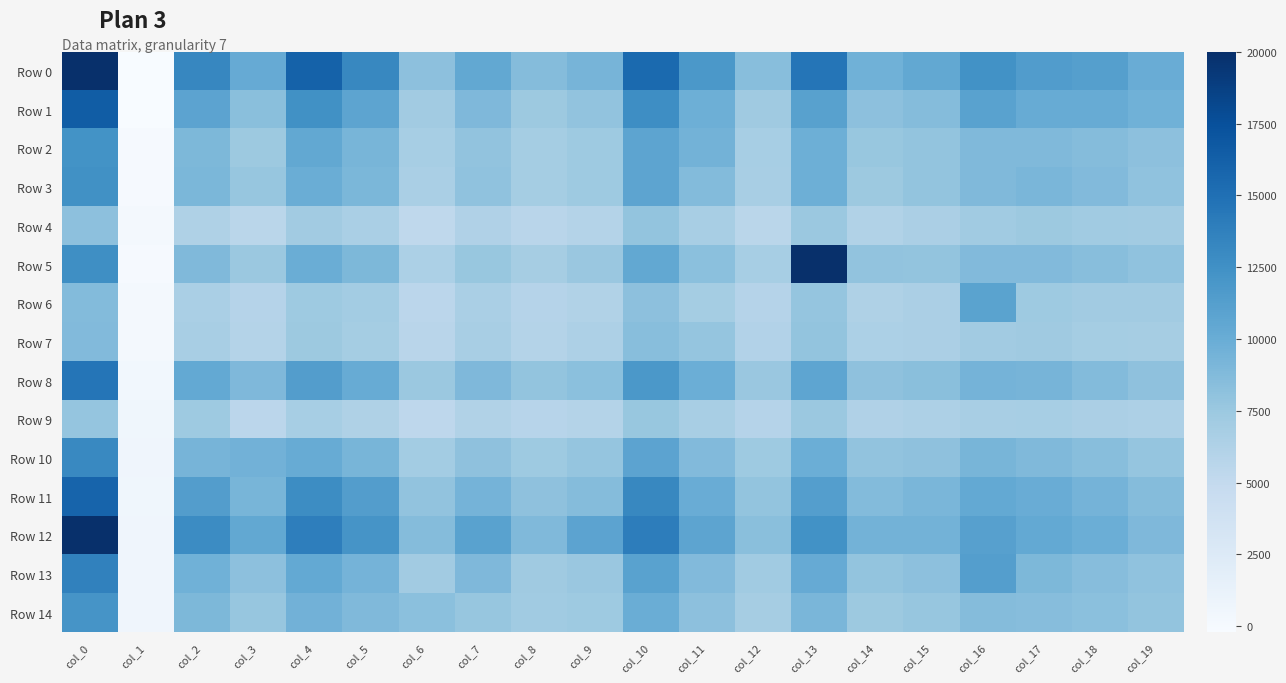

What is the total value across all series at col_5?

139125